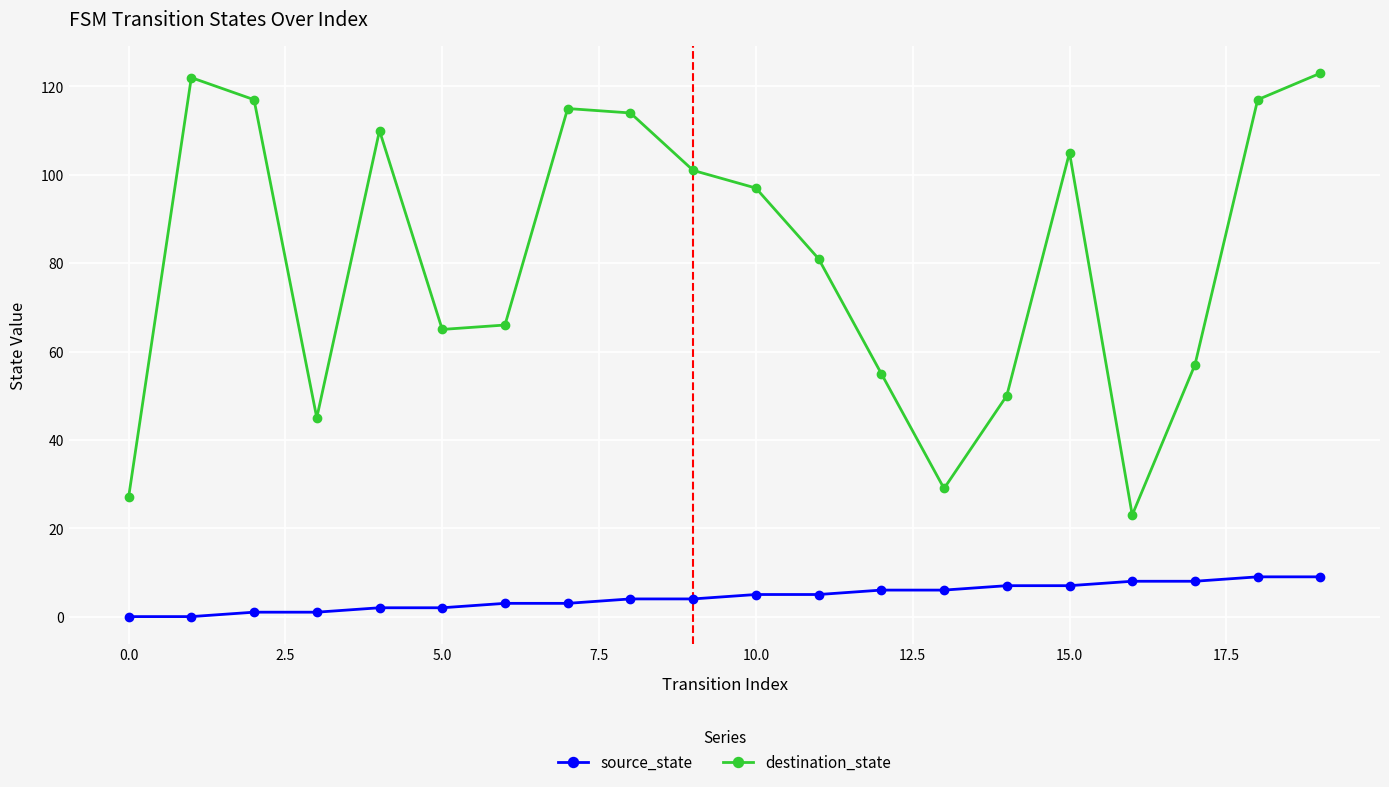

True or false: destination_state and source_state intersect in this chart.

False